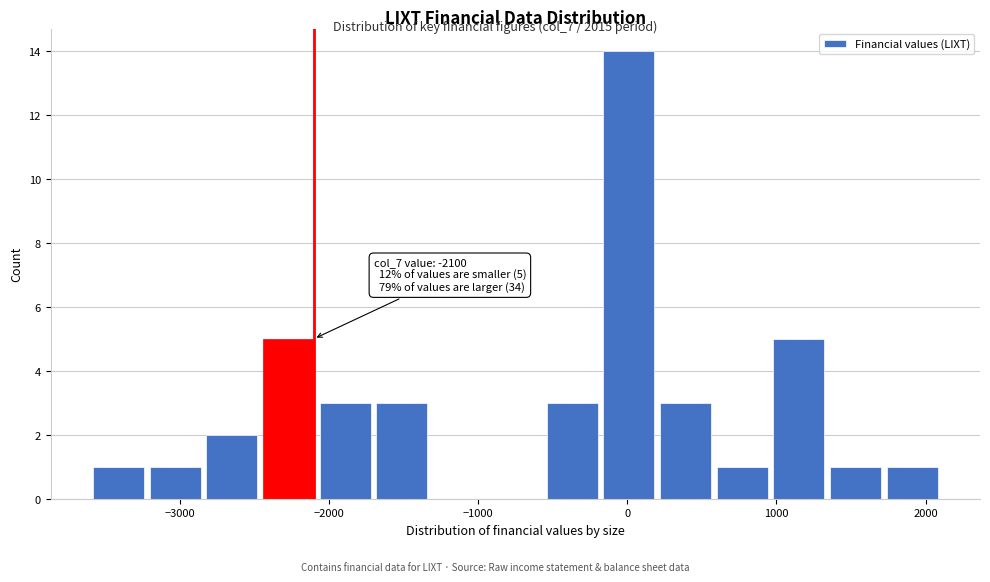

Read against the x-axis, roughly where is the centre of the tallest bar?

0